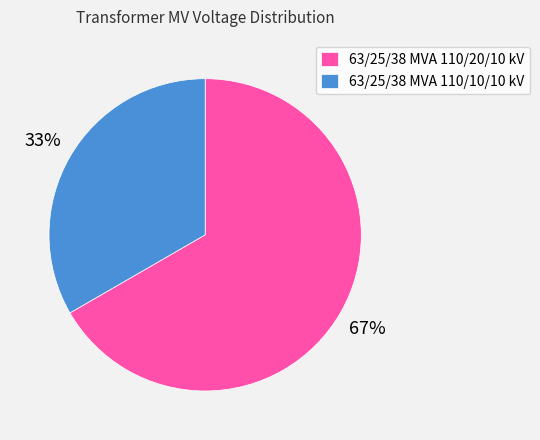

The 63/25/38 MVA 110/20/10 kV slice represents 67% of the pie. True or false?

True